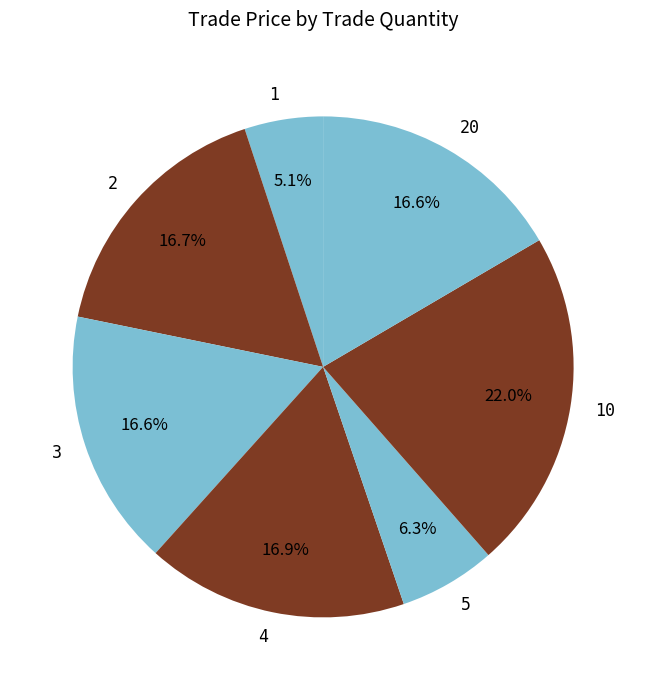

Between 3 and 1, which is larger?

3